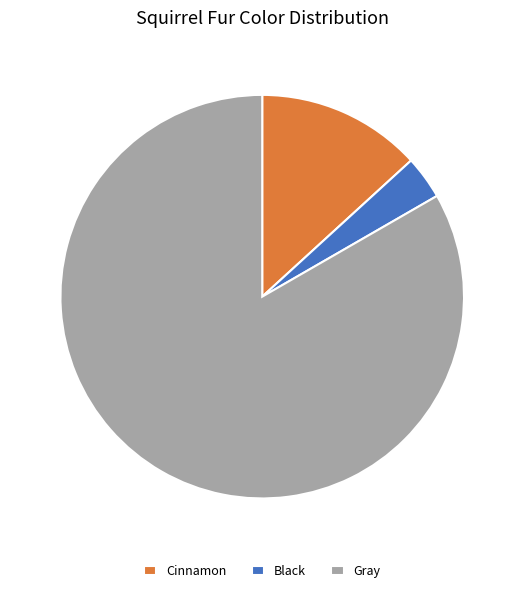

Does Cinnamon represent more than half of the total?

No